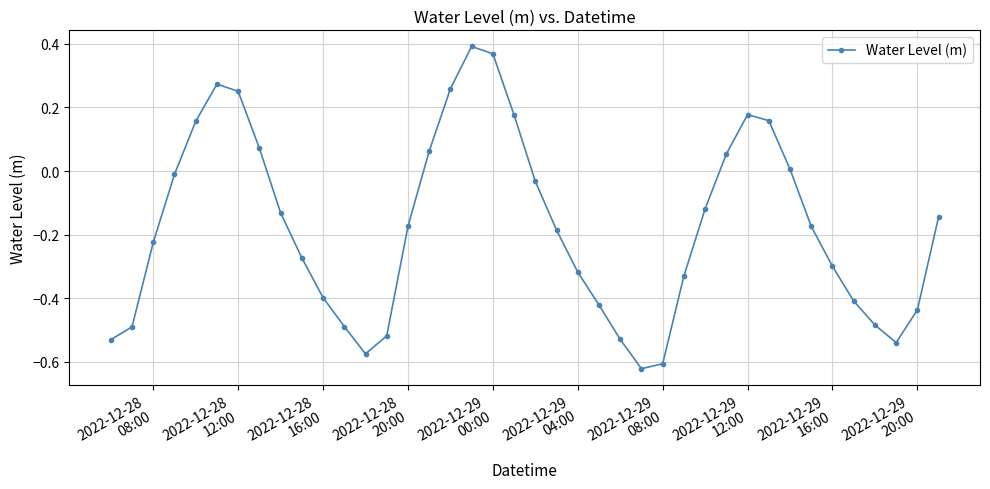

What is the sum of all values?

-7.1